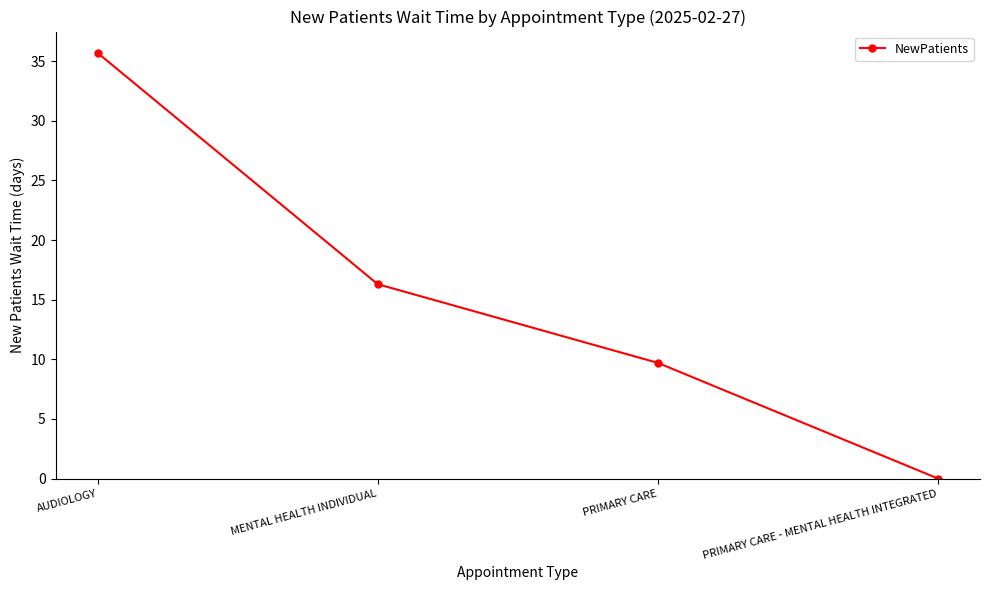

True or false: there are more than 1 points higher than both neighbors.

False